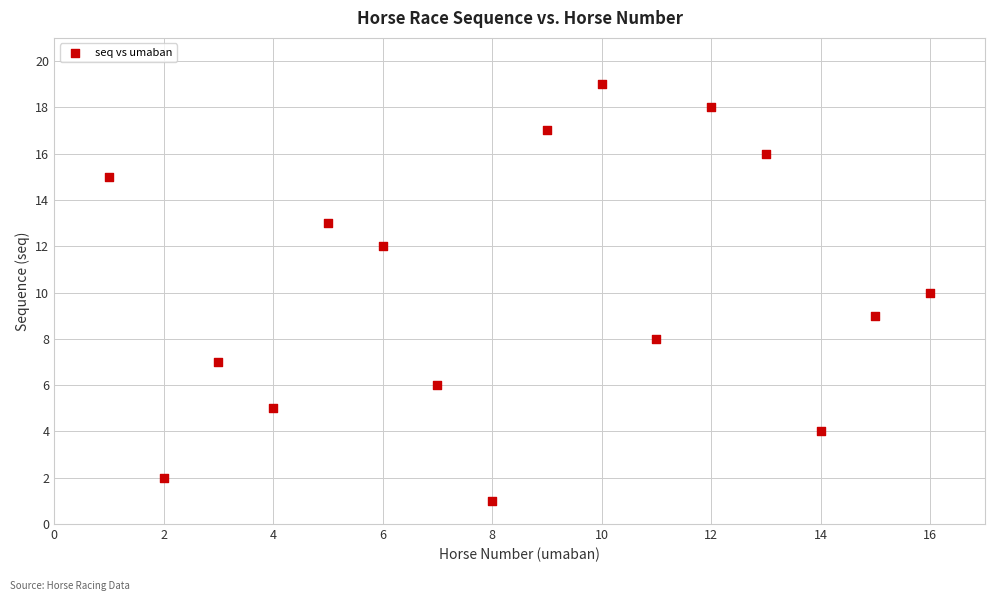

What is the range of X values (max minus min)?

15